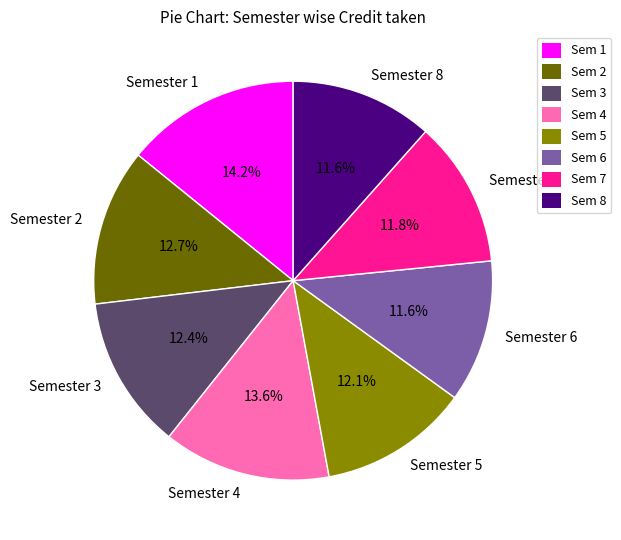

Combined, what portion of the pie is Semester 1 and Semester 5?

26.3%